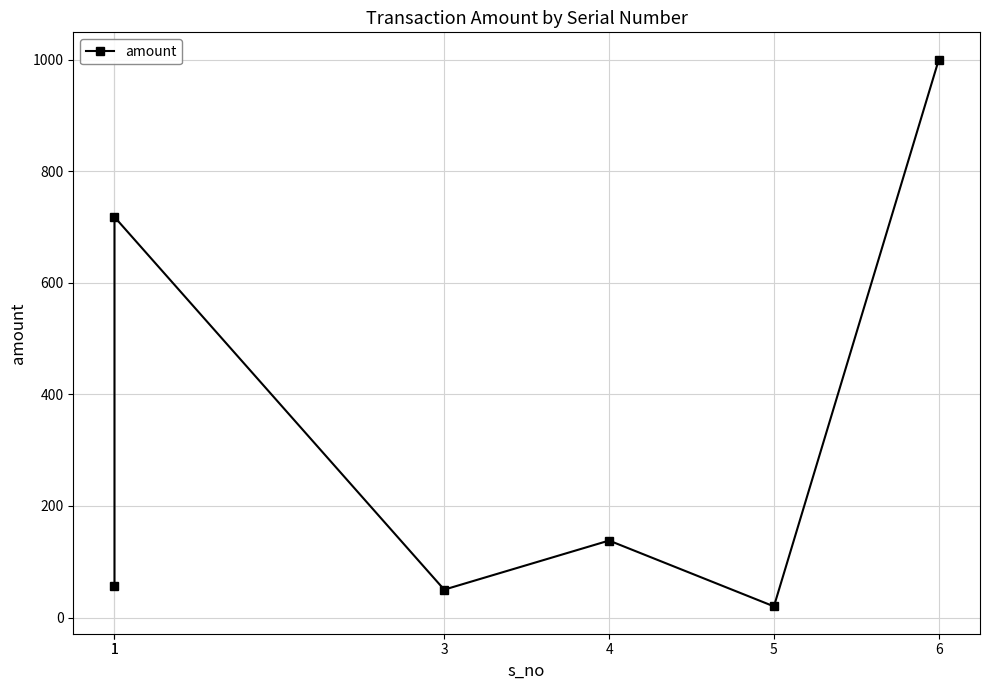

Read the value at 4, to the nearest 100.

100